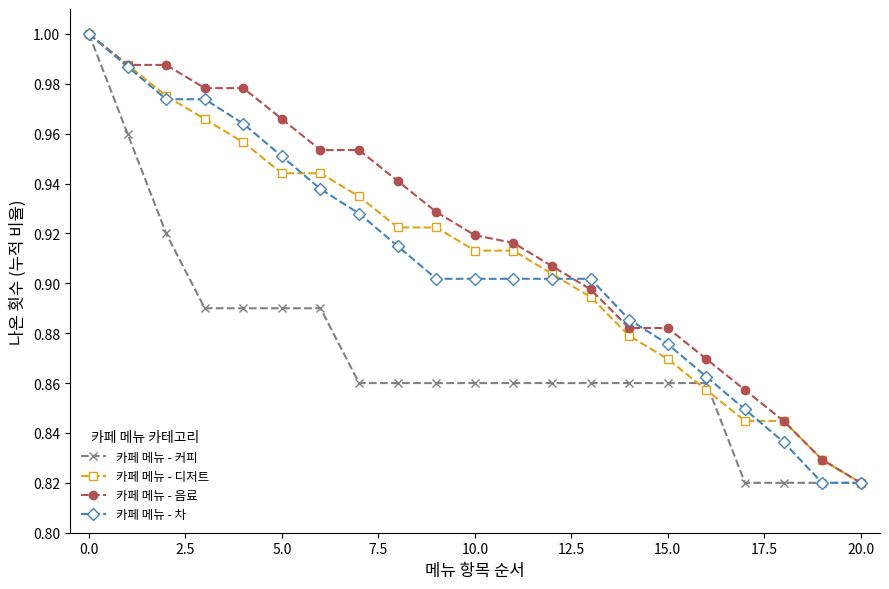

Which series has the largest total across all categories?

카페 메뉴 - 음료